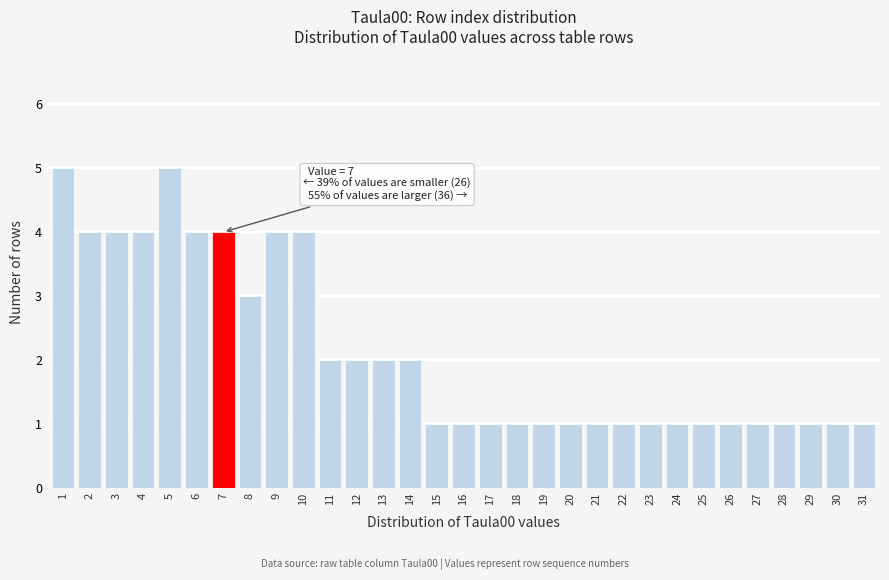

What is the greatest value displayed?

5